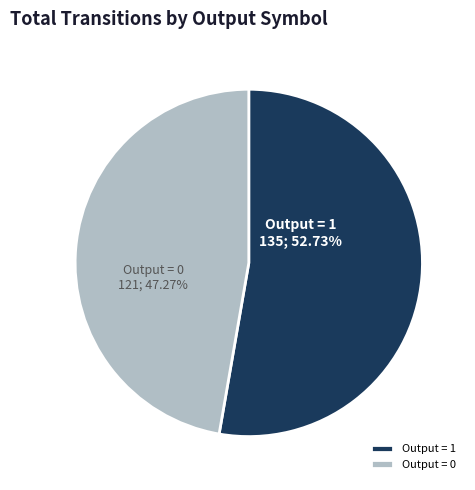

Rank the categories by value from lowest to highest.

Output = 0, Output = 1